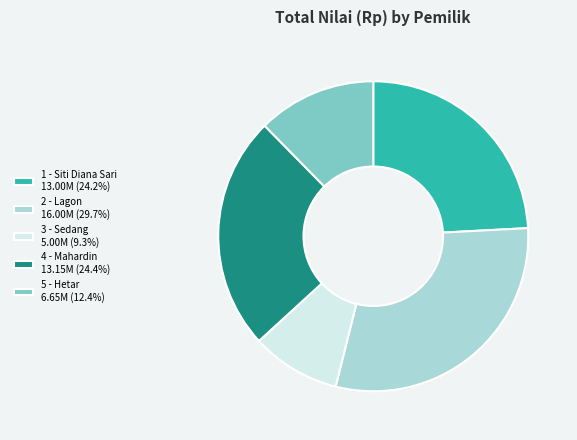

Which category has the biggest portion of the pie?

2 - Lagon